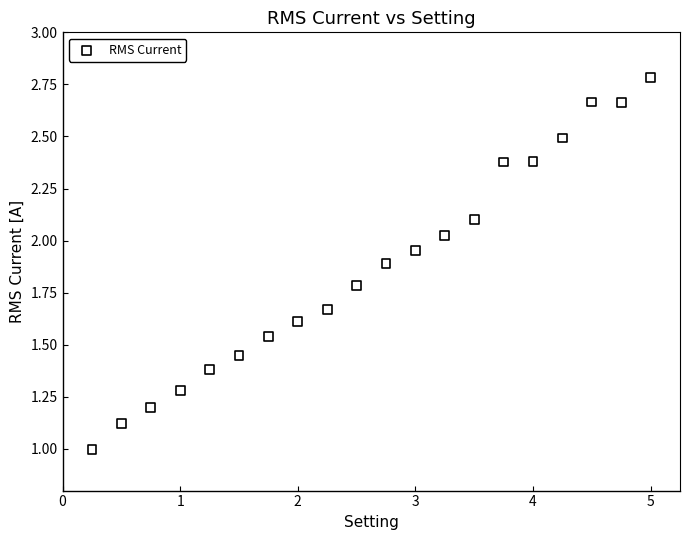

What is the range of Y values (max minus min)?

1.8